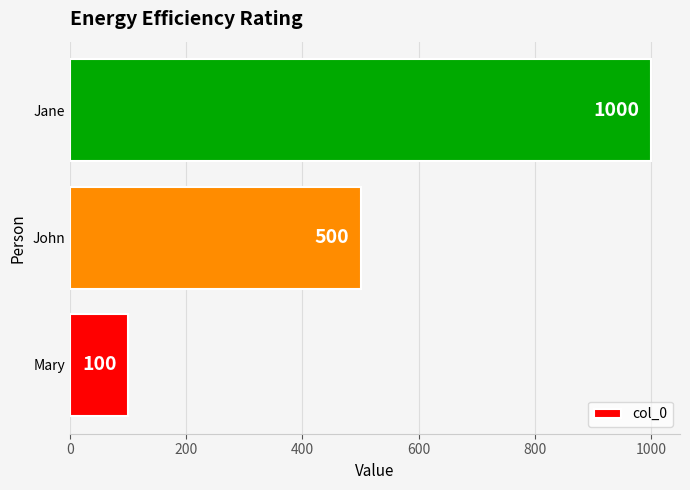

What is the minimum value shown in the chart?

100